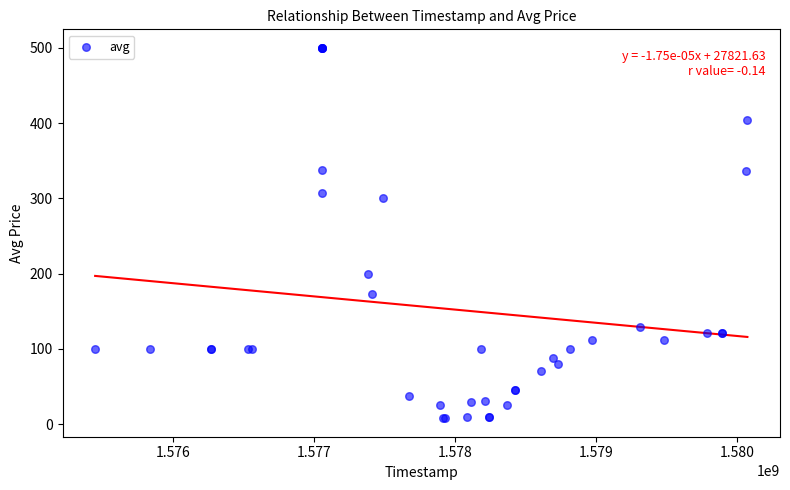

What Y value in the scatter plot is closest to 254?

300